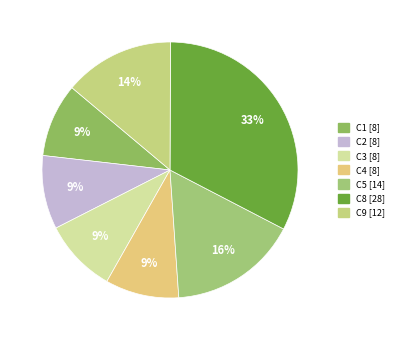

Which slice is the largest?

C8